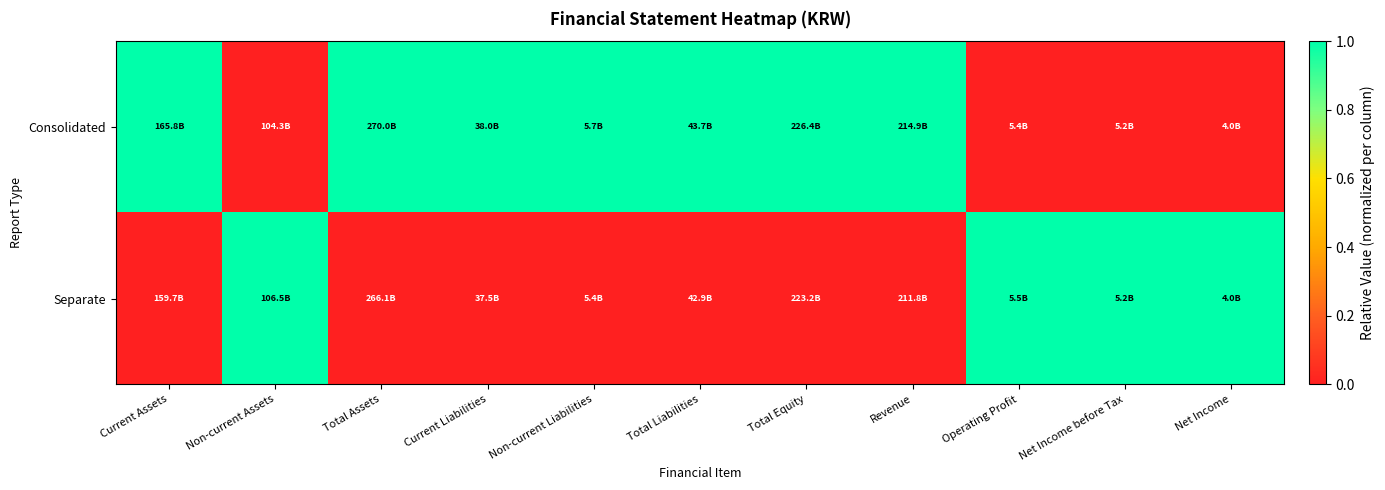

List the series in order of their peak value, highest first.

Consolidated, Separate